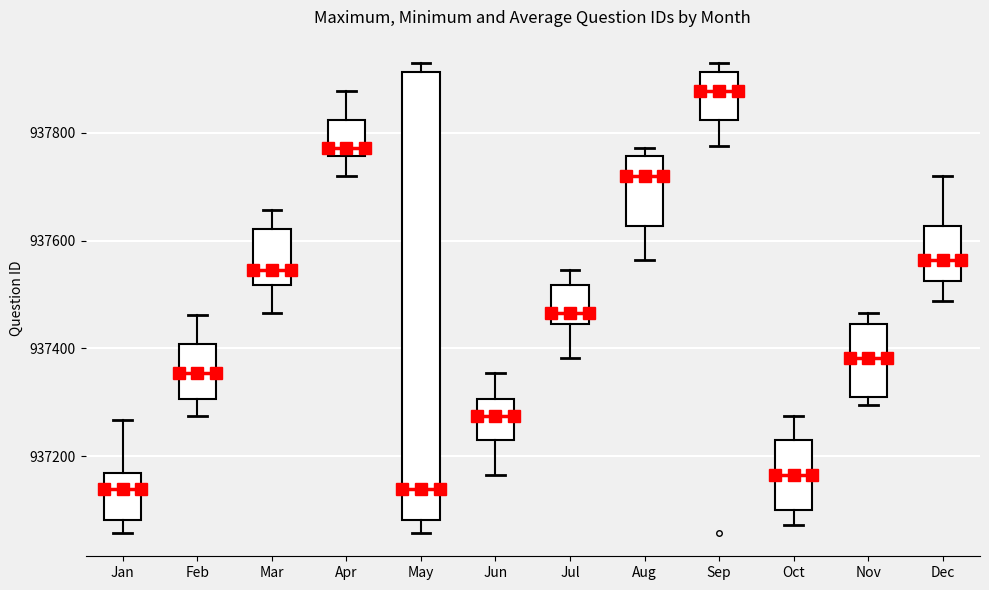

Reading left to right, read every box against the y-axis: the position of its median line, the range the box covers, and the ends of its whiskers. The values are not printed on the chart, so give them approximately, as read against the axis.

Jan: median 937140, box 937080 to 937160, whiskers 937060 to 937260
Feb: median 937360, box 937300 to 937400, whiskers 937280 to 937460
Mar: median 937540, box 937520 to 937620, whiskers 937460 to 937660
Apr: median 937780, box 937760 to 937820, whiskers 937720 to 937880
May: median 937140, box 937080 to 937920, whiskers 937060 to 937920 (just above the box's upper edge)
Jun: median 937280, box 937240 to 937300, whiskers 937160 to 937360
Jul: median 937460, box 937440 to 937520, whiskers 937380 to 937540
Aug: median 937720, box 937620 to 937760, whiskers 937560 to 937780
Sep: median 937880, box 937820 to 937920, whiskers 937780 to 937920 (just above the box's upper edge)
Oct: median 937160, box 937100 to 937240, whiskers 937080 to 937280
Nov: median 937380, box 937320 to 937440, whiskers 937300 to 937460
Dec: median 937560, box 937520 to 937620, whiskers 937480 to 937720